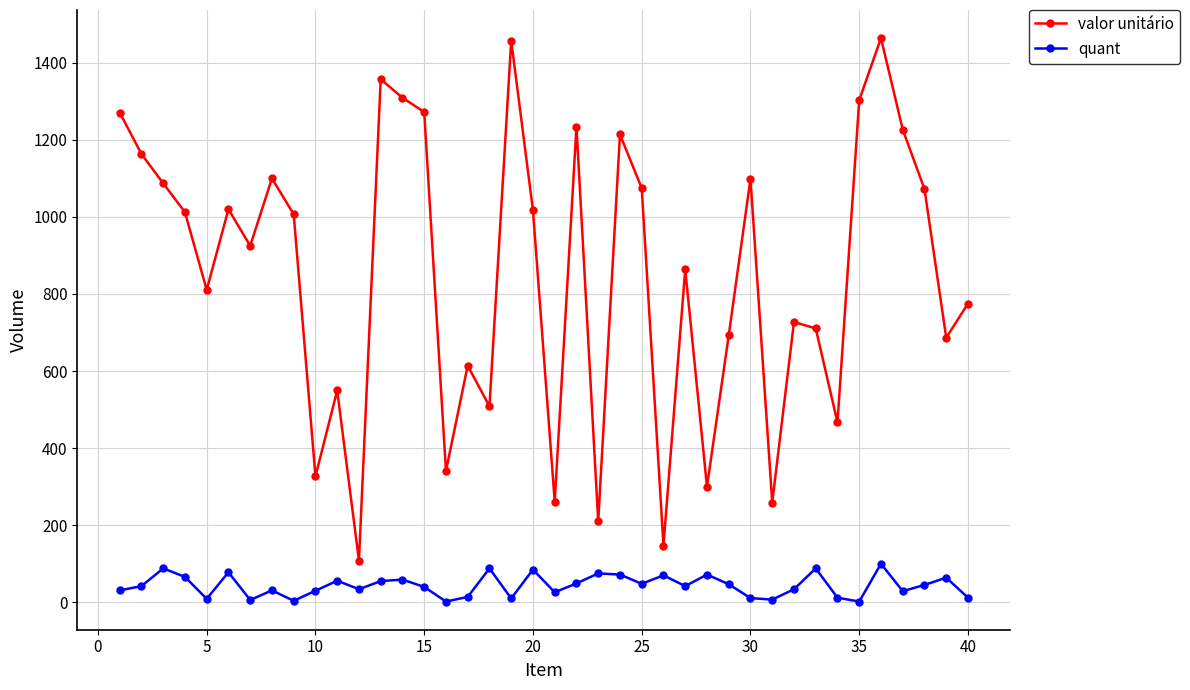

List the series in order of their overall mean, highest first.

valor unitário, quant